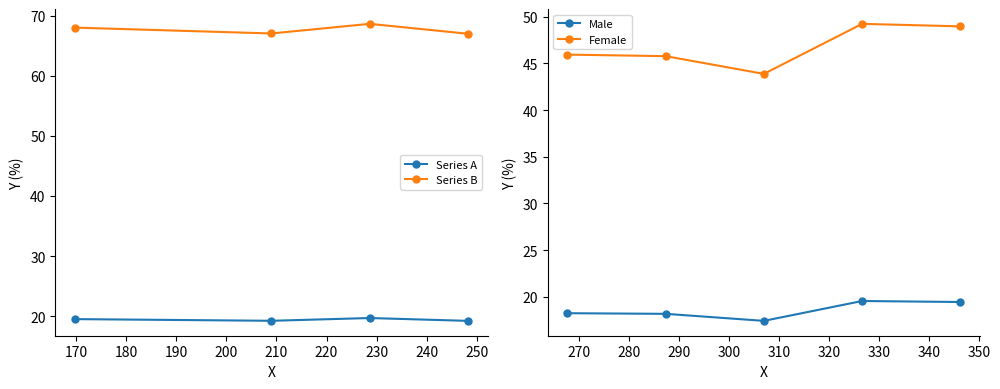

True or false: Series A and Series B cross at least once.

False